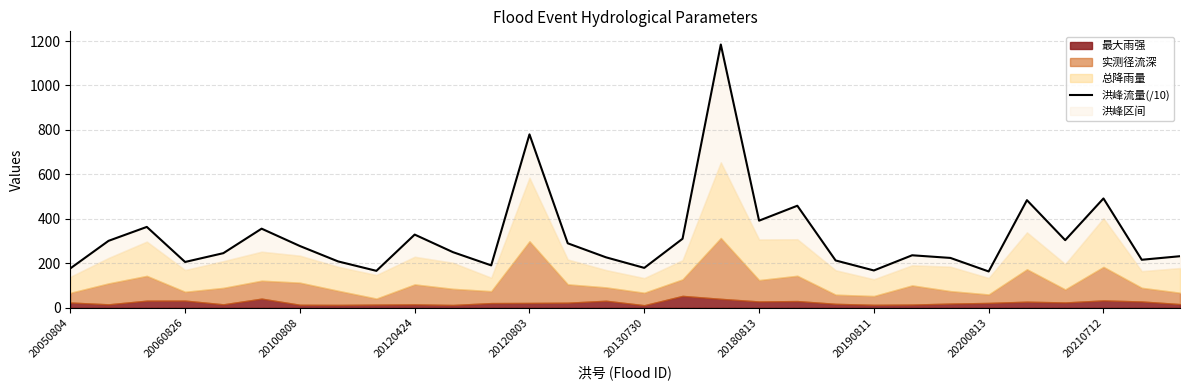

Approximately how many times larger is the value at 20190811 compared to 20120803?

0.2